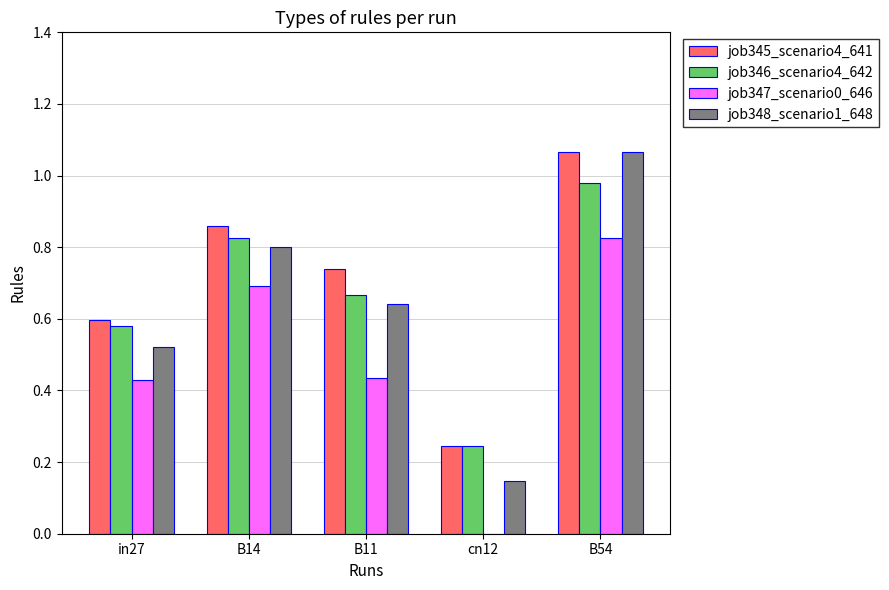

At which label is job345_scenario4_641 closest to 0?

cn12